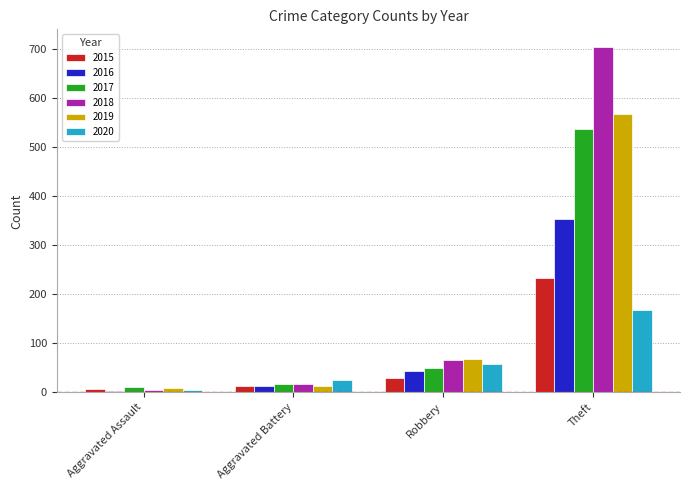

List the labels in order of 2018 value, largest first.

Theft, Robbery, Aggravated Battery, Aggravated Assault